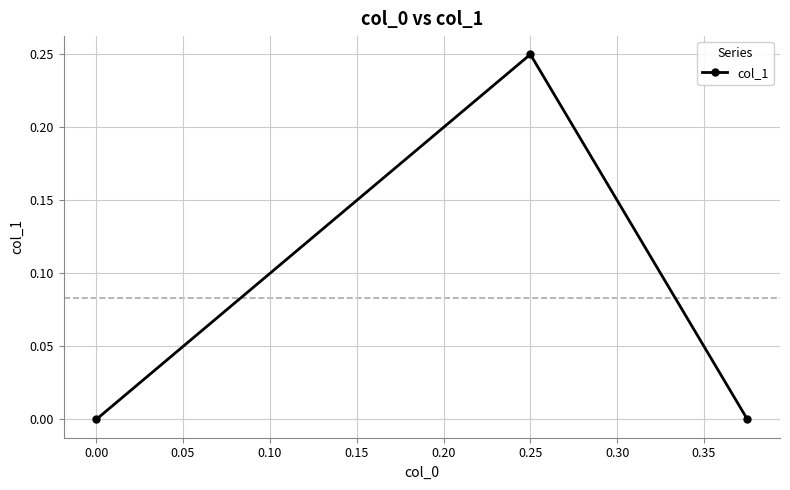

What is the sum of all values?

0.2